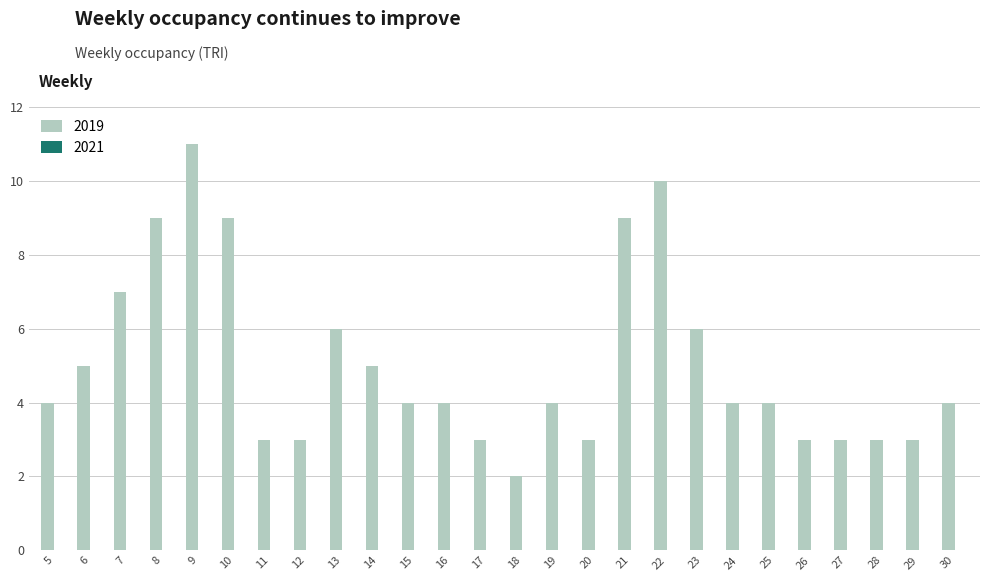

Reading left to right, transcribe all the data shown in this chart.

5=4	6=5	7=7	8=9	9=11	10=9	11=3	12=3	13=6	14=5	15=4	16=4	17=3	18=2	19=4	20=3	21=9	22=10	23=6	24=4	25=4	26=3	27=3	28=3	29=3	30=4